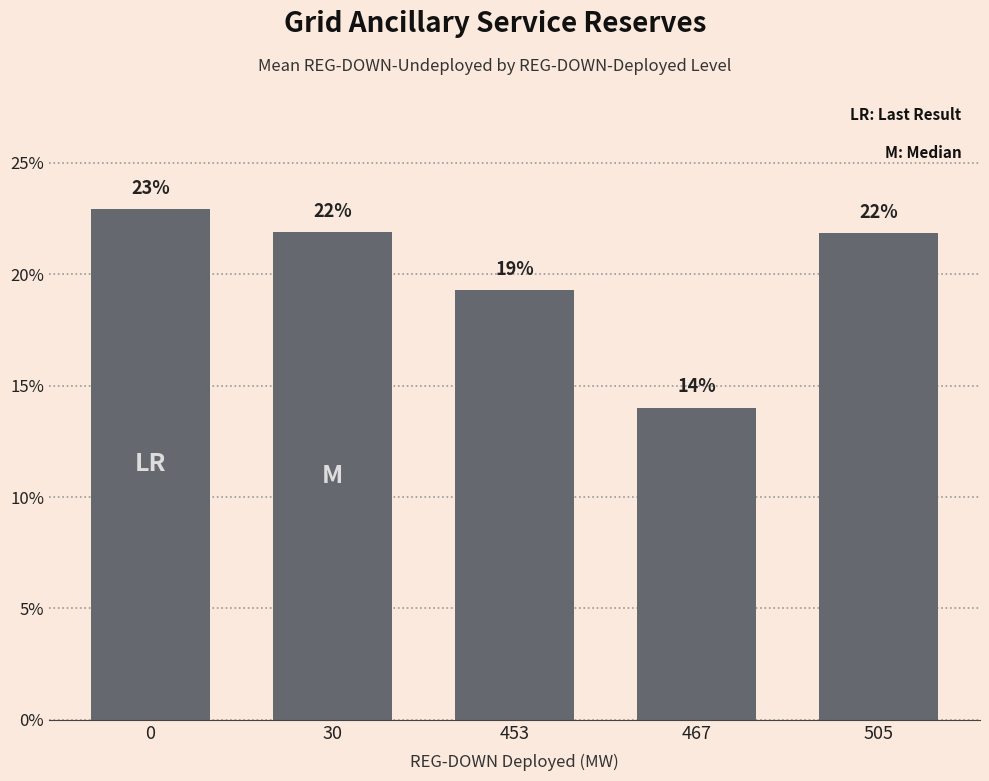

Approximately how many times larger is the value at 30 compared to 505?

1.0